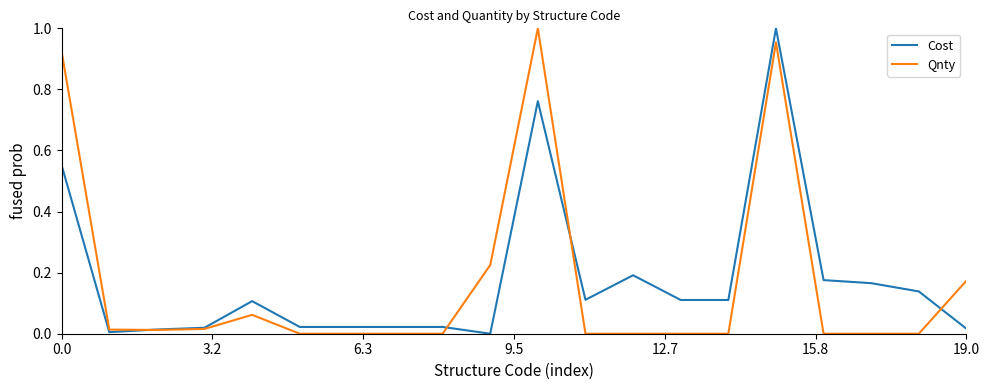

What are all the series names shown in the legend?

Cost, Qnty